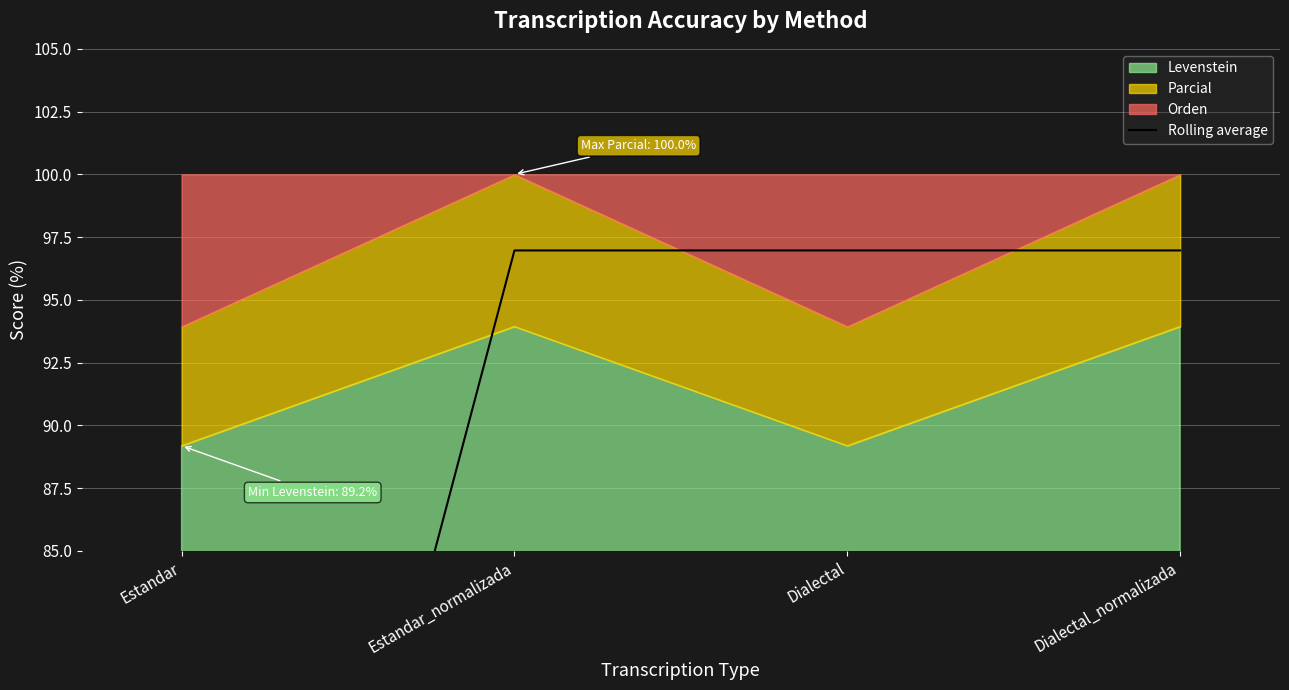

What is the average value?

84.5